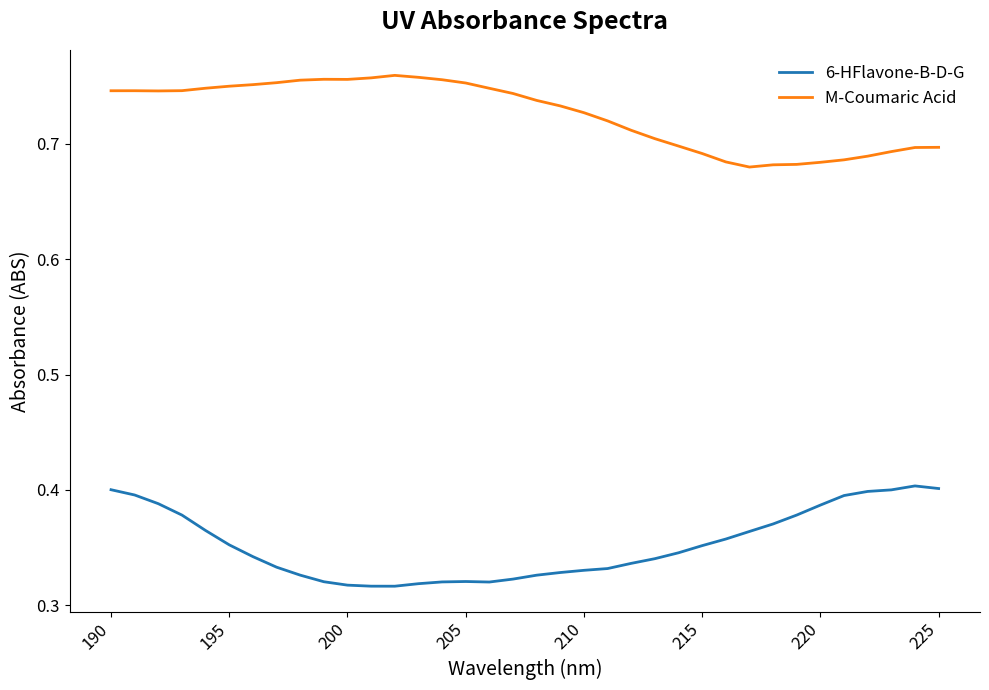

Which series has the widest spread of values?

6-HFlavone-B-D-G